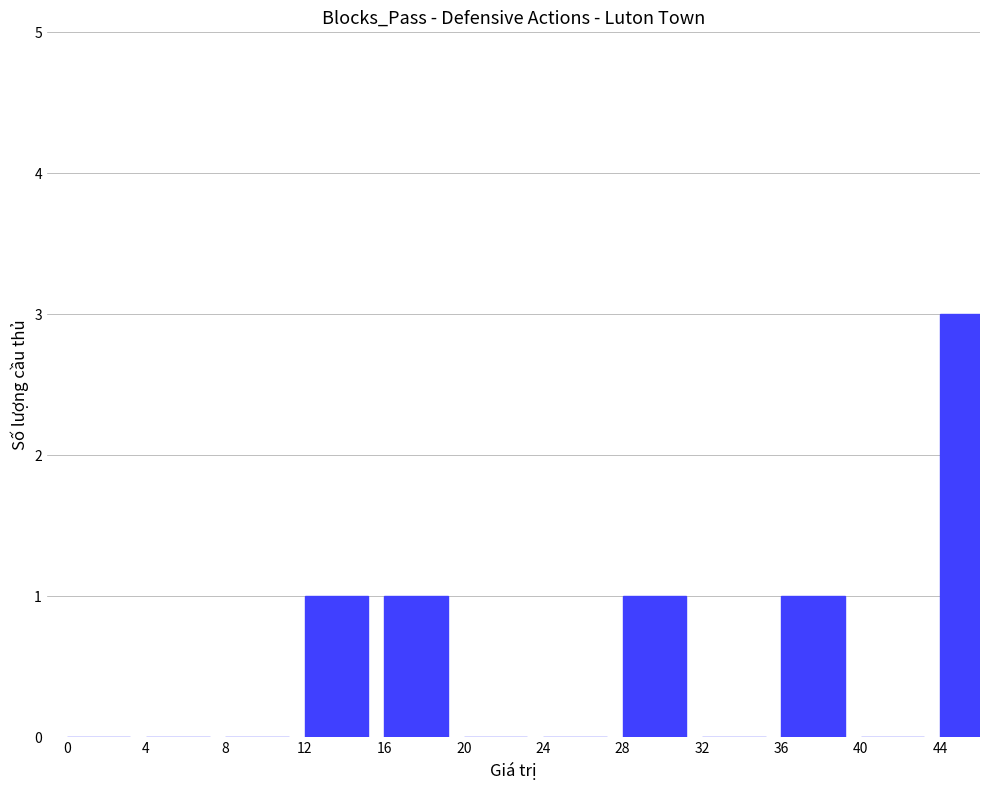

The value at 24 is -1. True or false?

False